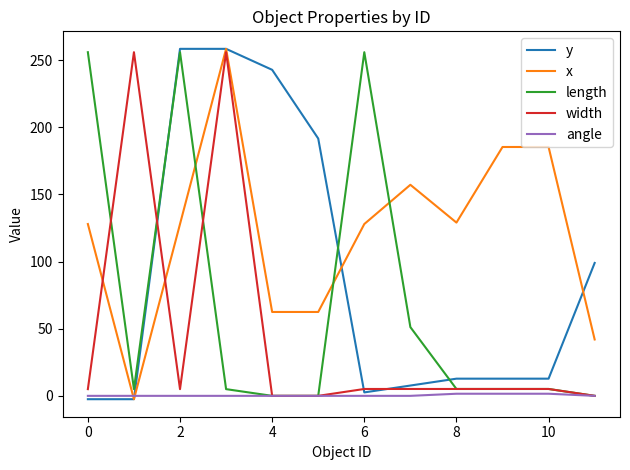

List the series in order of their overall mean, highest first.

x, y, length, width, angle